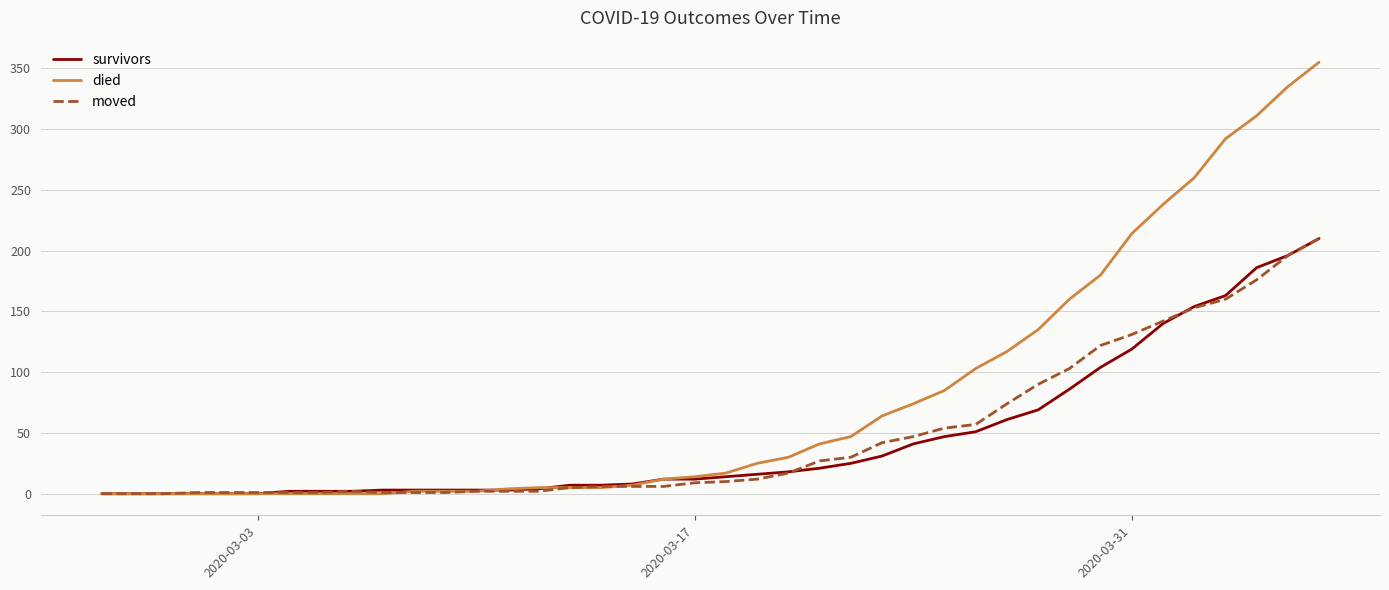

What is the difference between the second highest and second lowest values in the died series?

335